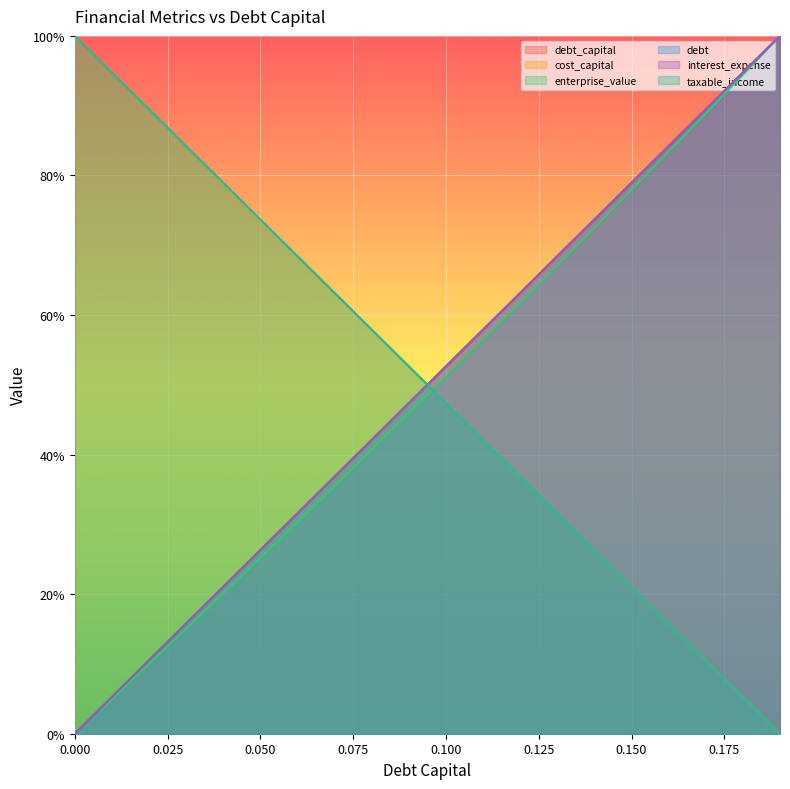

Reading left to right, what are all the values shown in this chart?

debt_capital: 0.0	5.3	10.5	15.8	21.1	26.3	31.6	36.8	42.1	47.4	52.6	57.9	63.2	68.4	73.7	78.9	84.2	89.5	94.7	100.0
cost_capital: 100.0	94.7	89.5	84.2	78.9	73.7	68.4	63.2	57.9	52.6	47.4	42.1	36.8	31.6	26.3	21.1	15.8	10.5	5.3	0.0
enterprise_value: 0.0	5.0	10.0	15.0	20.1	25.2	30.3	35.5	40.7	45.9	51.2	56.5	61.8	67.2	72.5	78.0	83.4	88.9	94.4	100.0
debt: 0.0	5.3	10.5	15.8	21.1	26.3	31.6	36.8	42.1	47.4	52.6	57.9	63.2	68.4	73.7	78.9	84.2	89.5	94.7	100.0
interest_expense: 0.0	5.3	10.5	15.8	21.1	26.3	31.6	36.8	42.1	47.4	52.6	57.9	63.2	68.4	73.7	78.9	84.2	89.5	94.7	100.0
taxable_income: 100.0	94.7	89.5	84.2	78.9	73.7	68.4	63.2	57.9	52.6	47.4	42.1	36.8	31.6	26.3	21.1	15.8	10.5	5.3	0.0